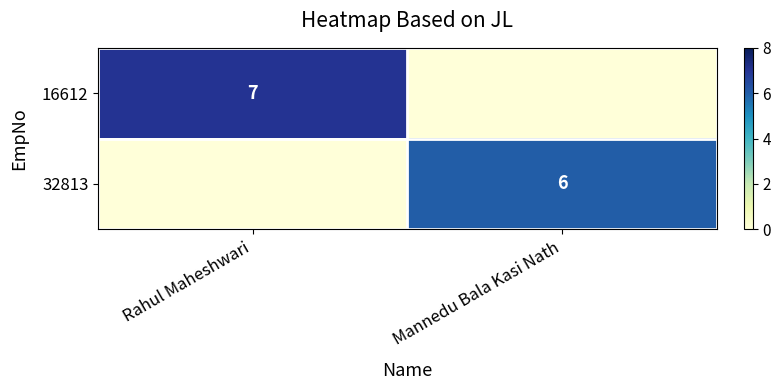

What is the maximum value shown in the chart?

7